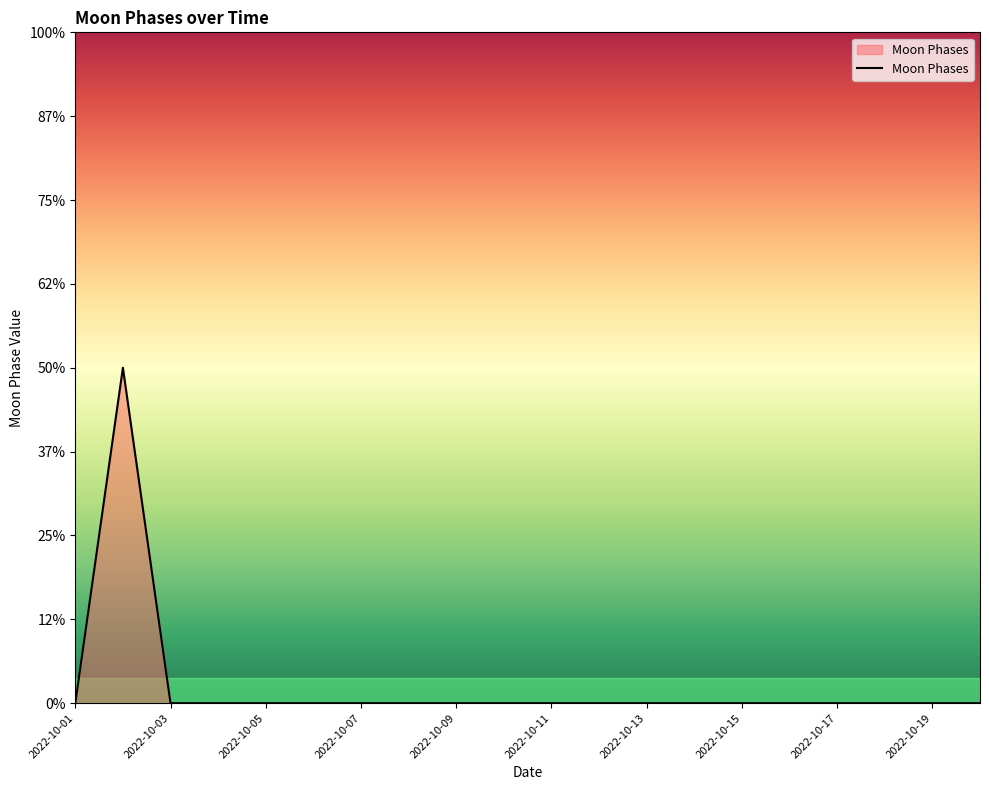

What is the difference between the maximum and minimum values?

2